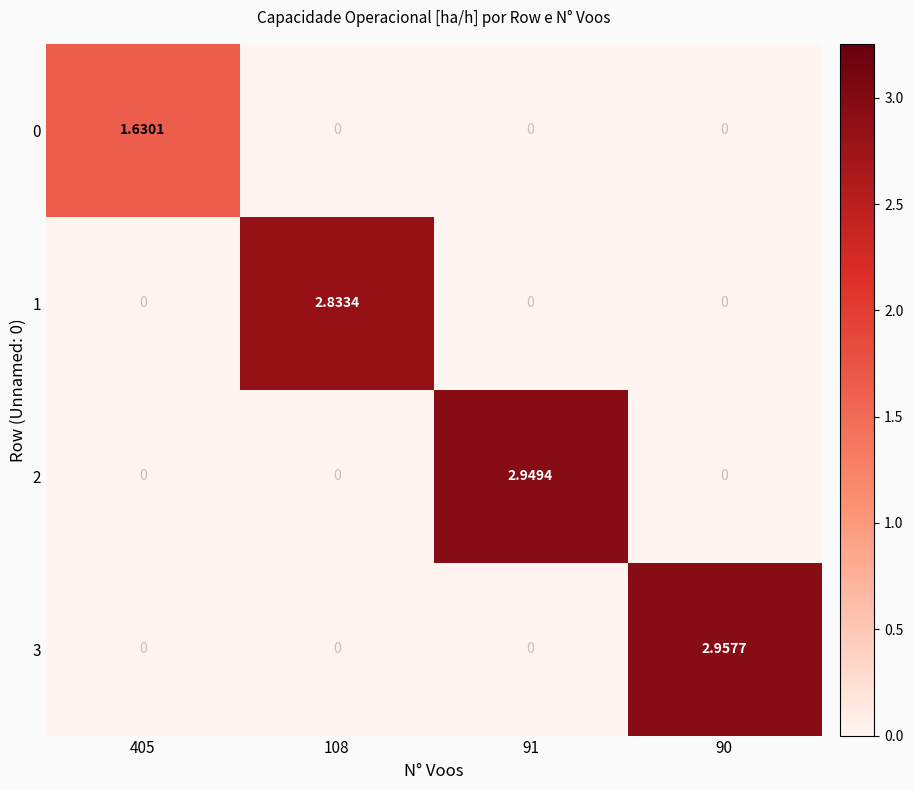

At which category is the sum across all series the highest?

90